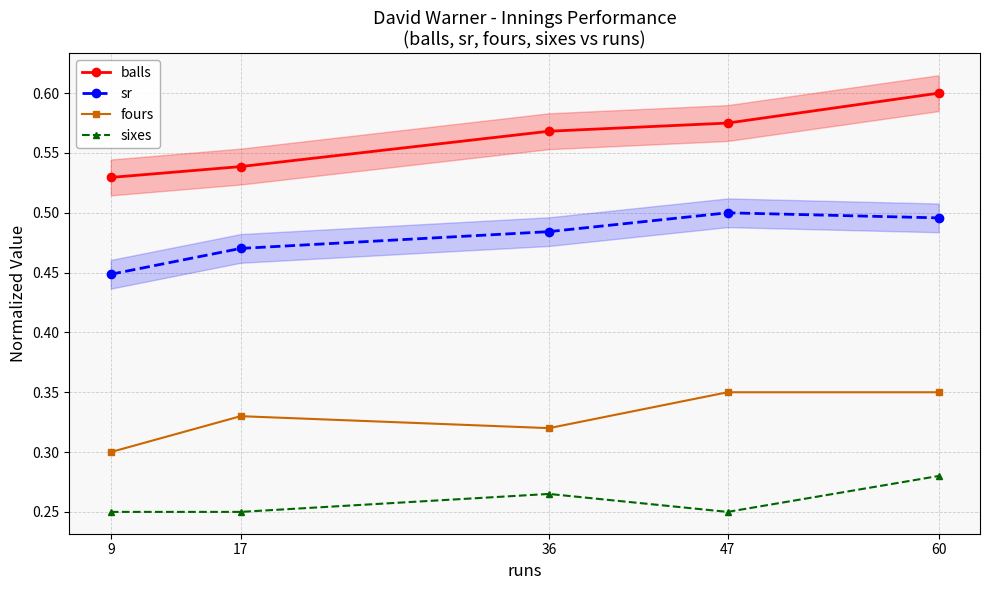

What is the sum of all sr values?

2.4